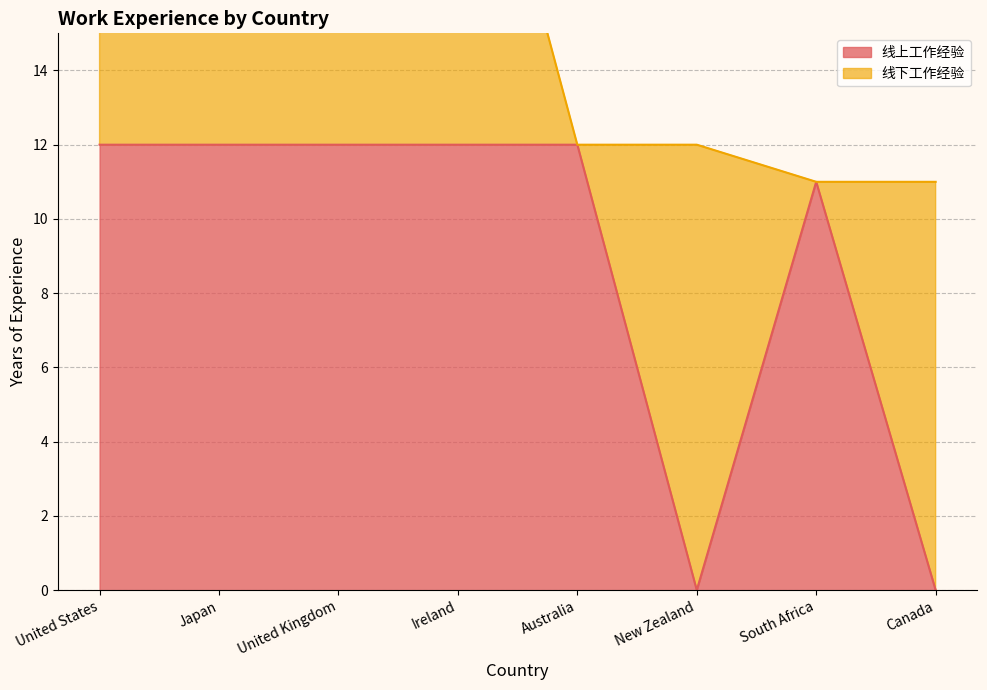

List the labels in order of value, largest first.

United States, Japan, United Kingdom, Ireland, Australia, South Africa, New Zealand, Canada